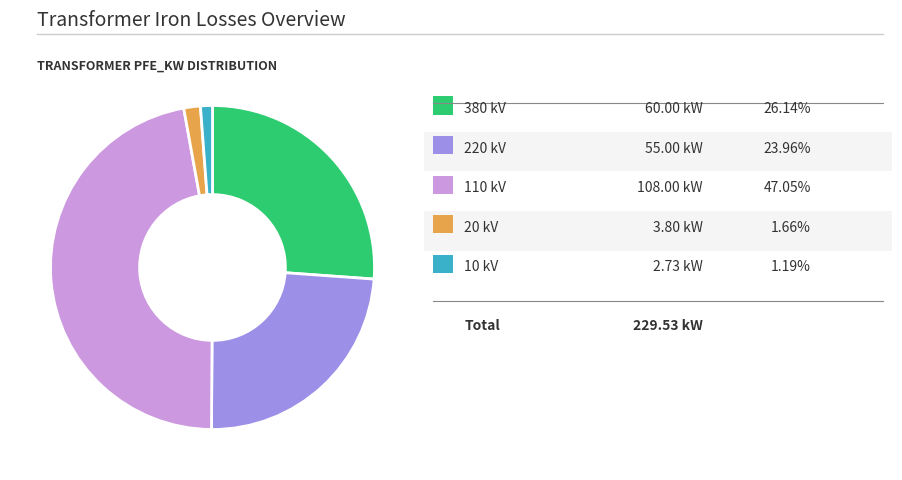

Does any single category account for the majority?

No